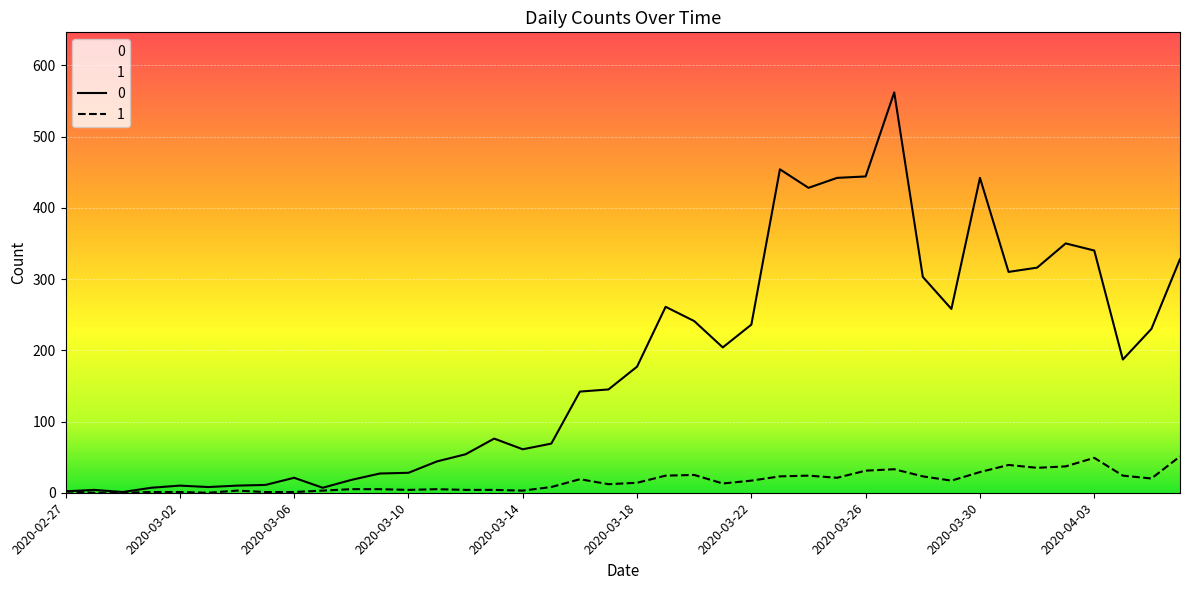

How many interior local valleys does the 1 series have?

9